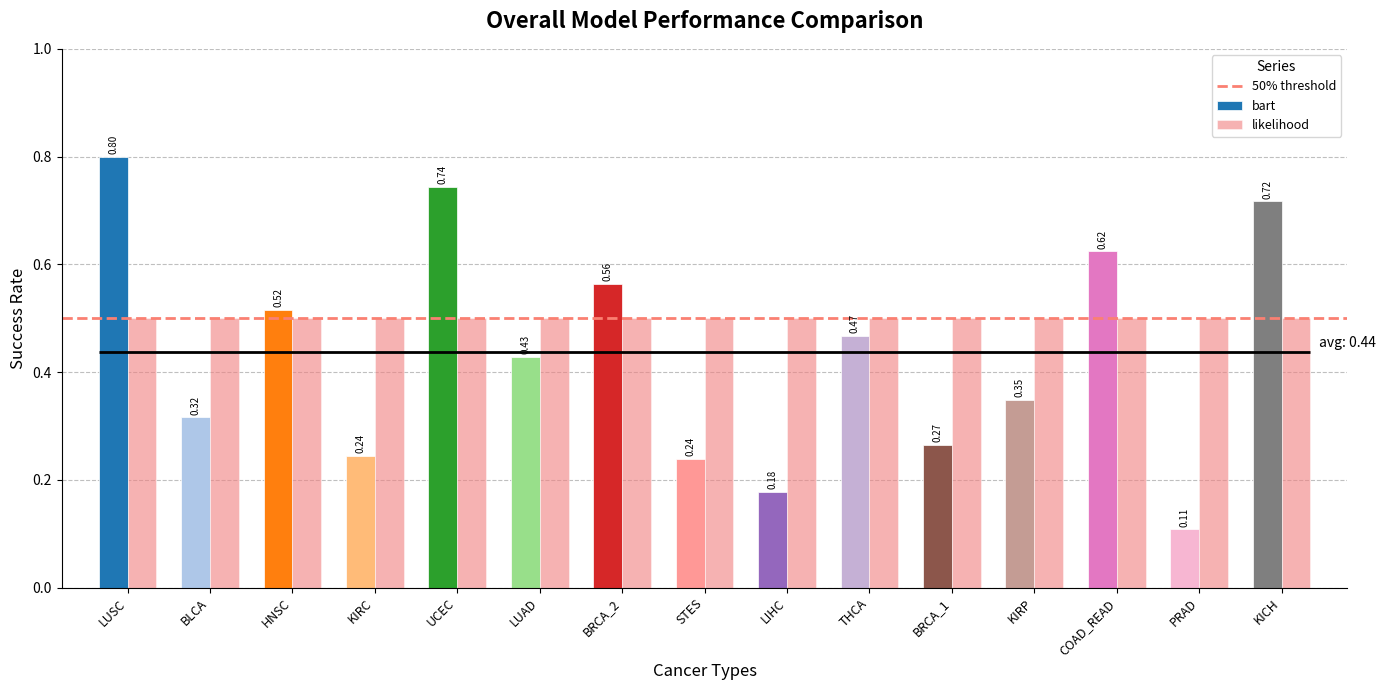

Is it true that the value at BRCA_1 is 0.4?

False